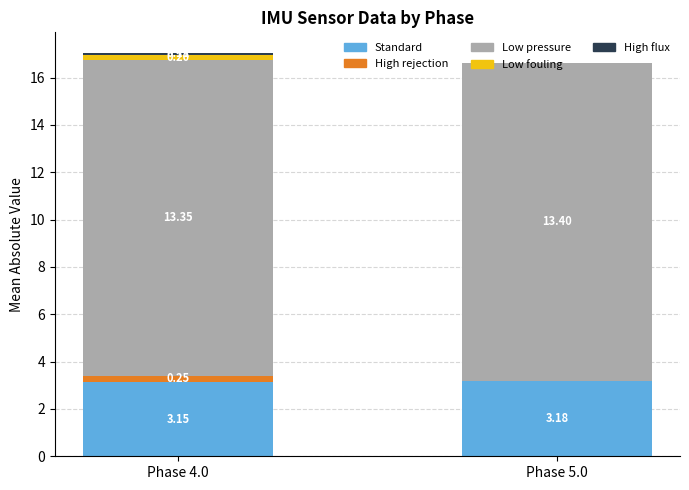

What is the sum of all Standard values?

6.3